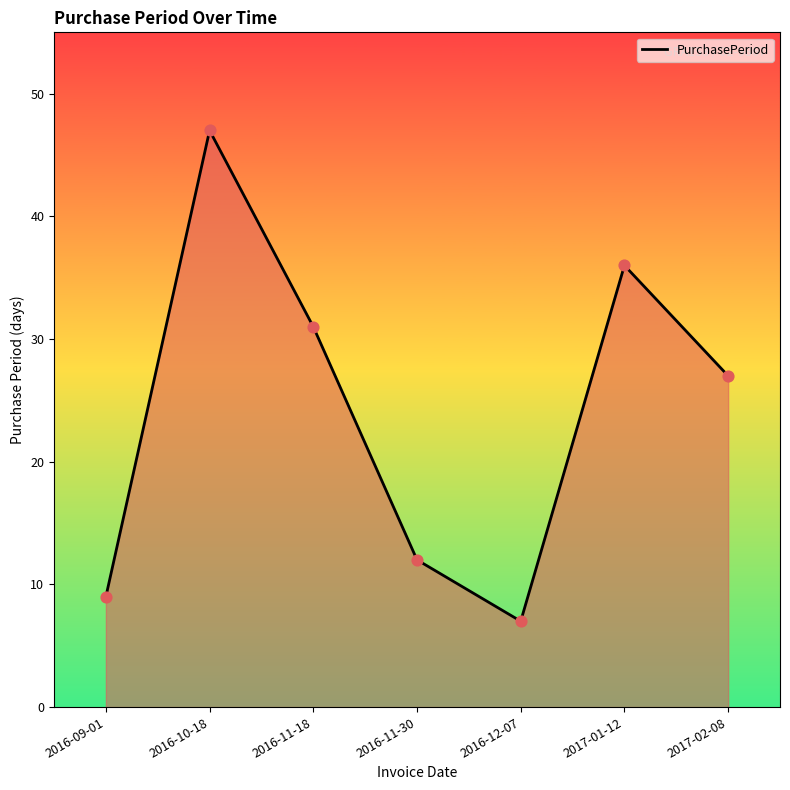

Which has a higher value, 2017-02-08 or 2016-12-07?

2017-02-08